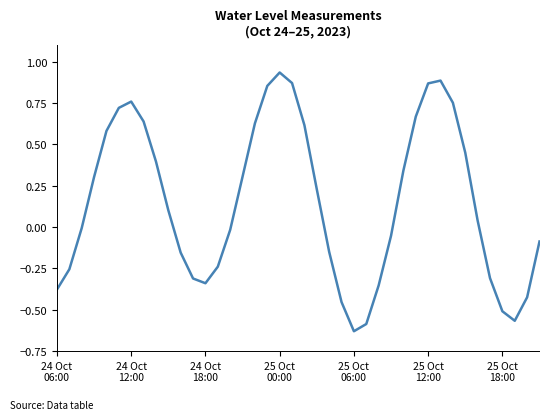

What is the difference between the maximum and minimum values?

1.6